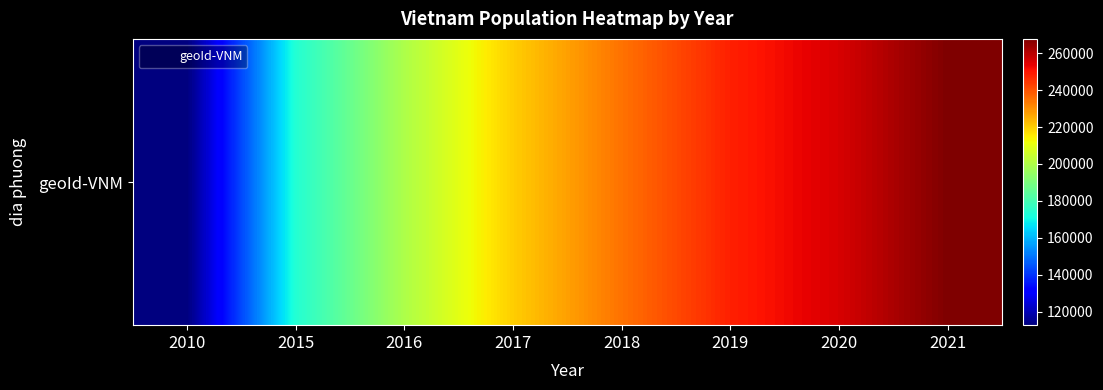

True or false: geoId-VNM has a value of 0 at 2015.

True